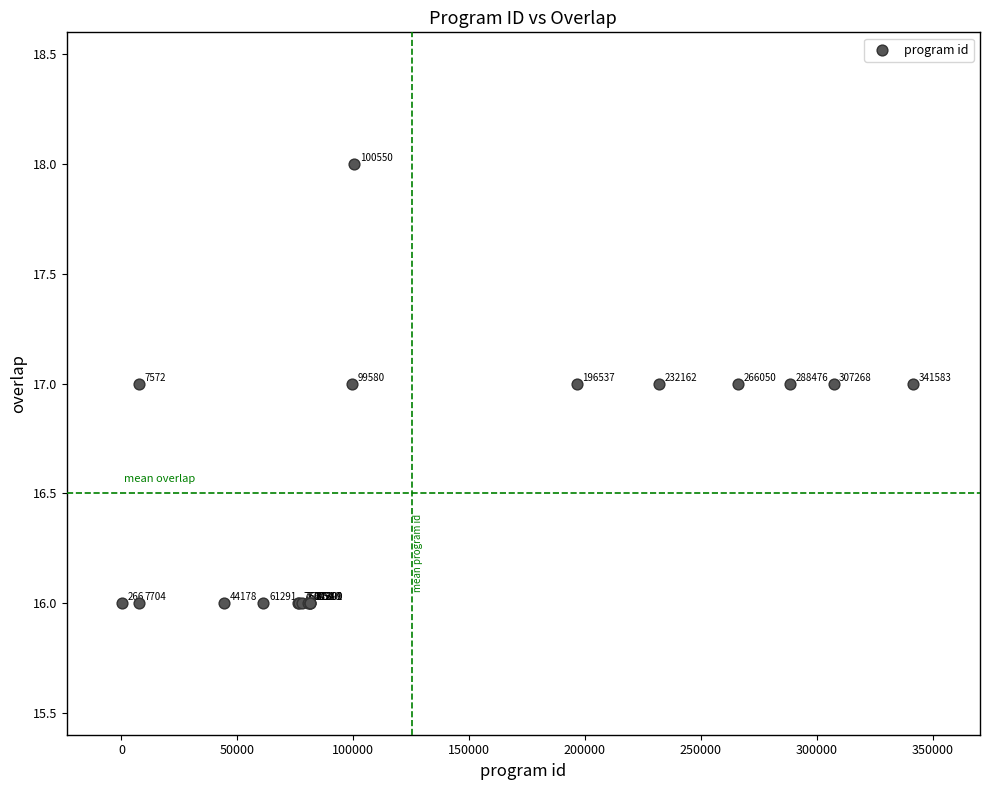

What Y value in the scatter plot is closest to 17?

17